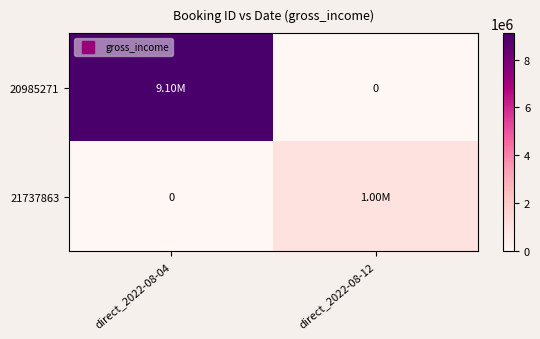

Rank the categories by 20985271 value from highest to lowest.

direct_2022-08-04, direct_2022-08-12